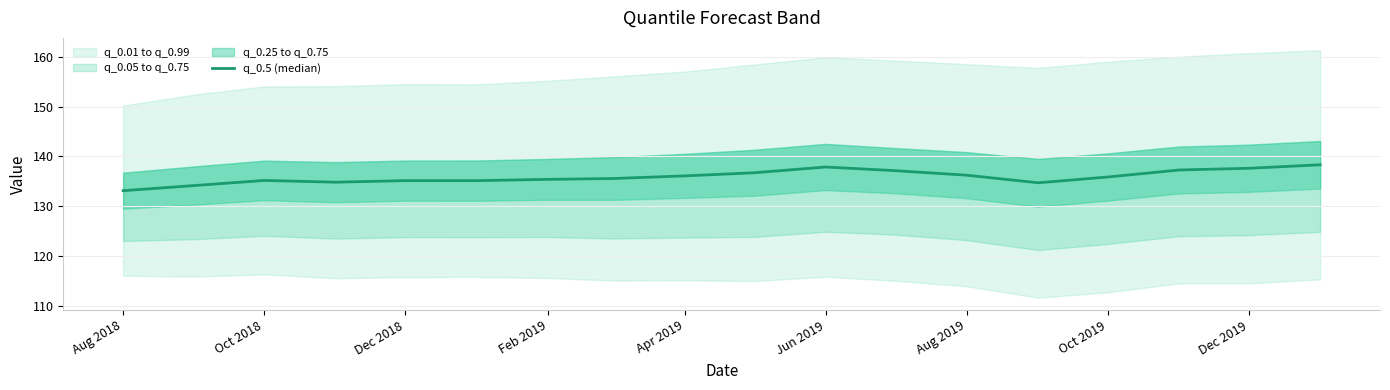

The value at 17 is 200.7. True or false?

False